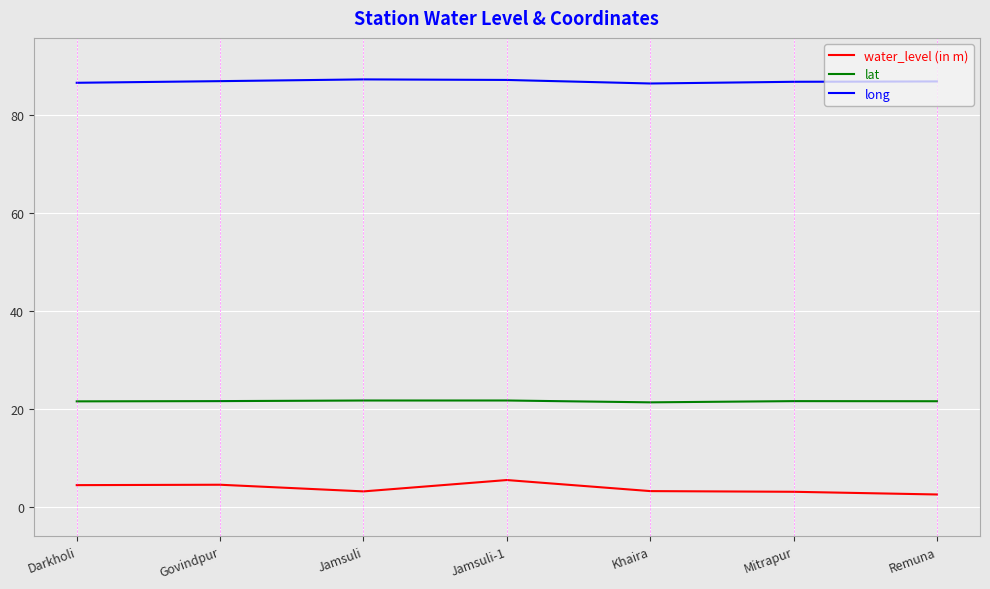

True or false: water_level (in m) and lat cross at least once.

False